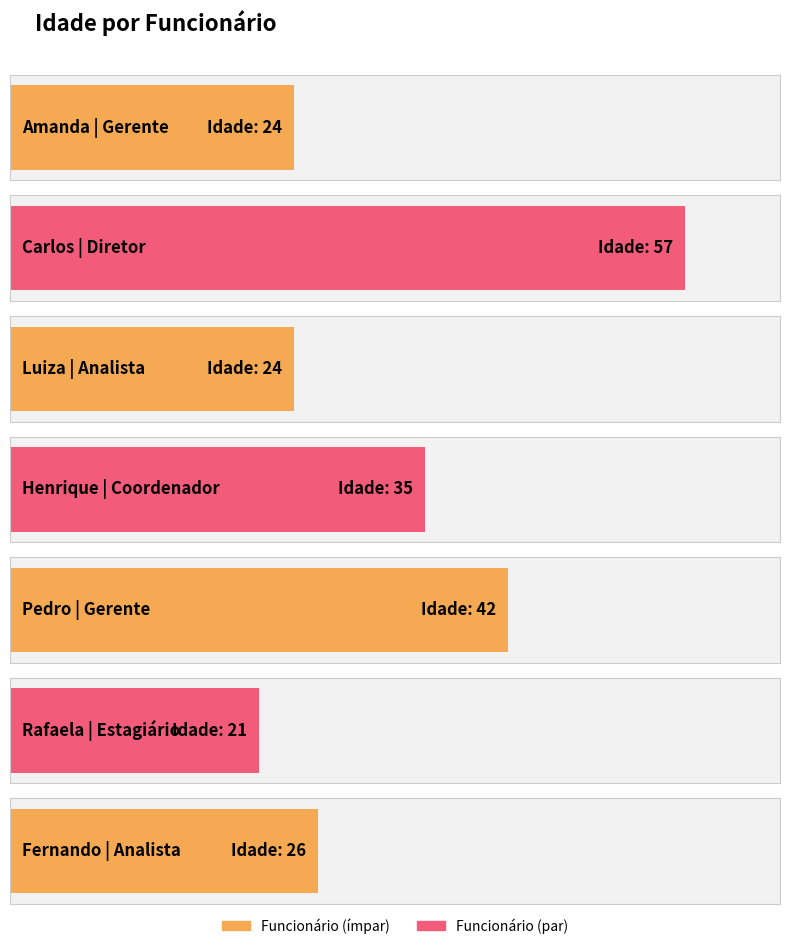

Rank the categories by value from lowest to highest.

Rafaela, Amanda, Luiza, Fernando, Henrique, Pedro, Carlos